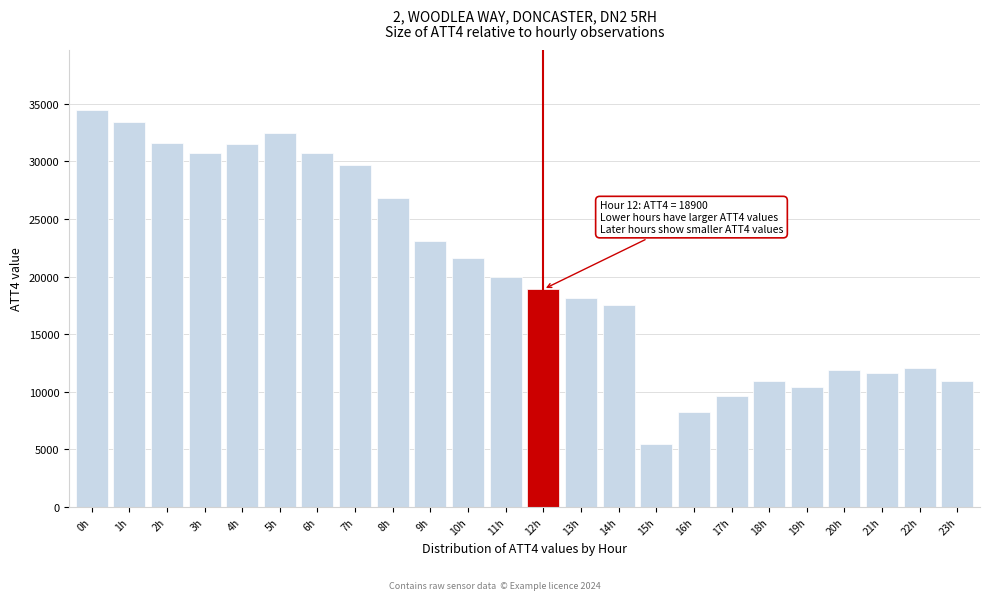

What value does the data have at 11h, to the nearest 100?

20000